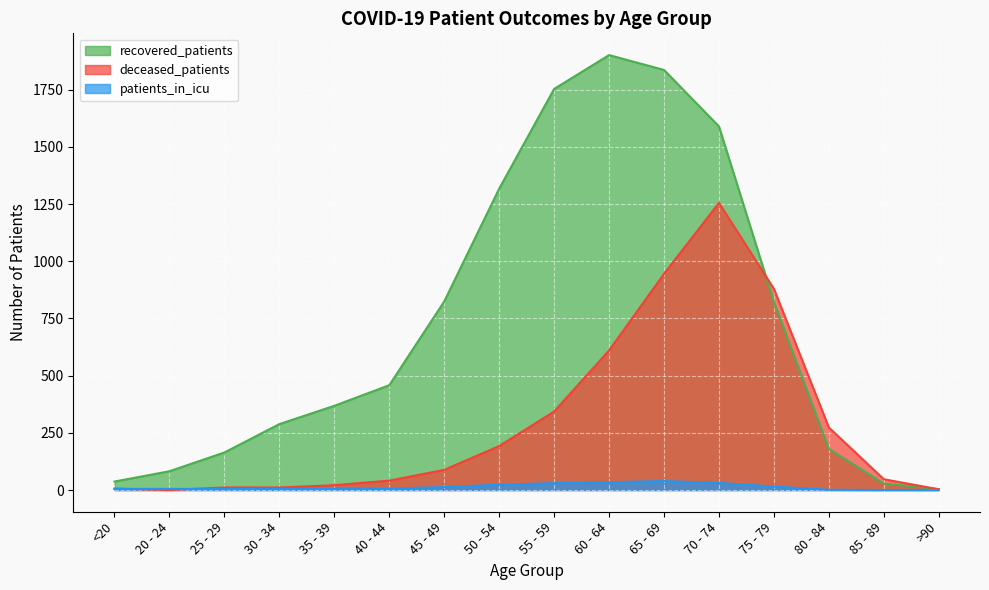

How many values in the recovered_patients series exceed 458?

7